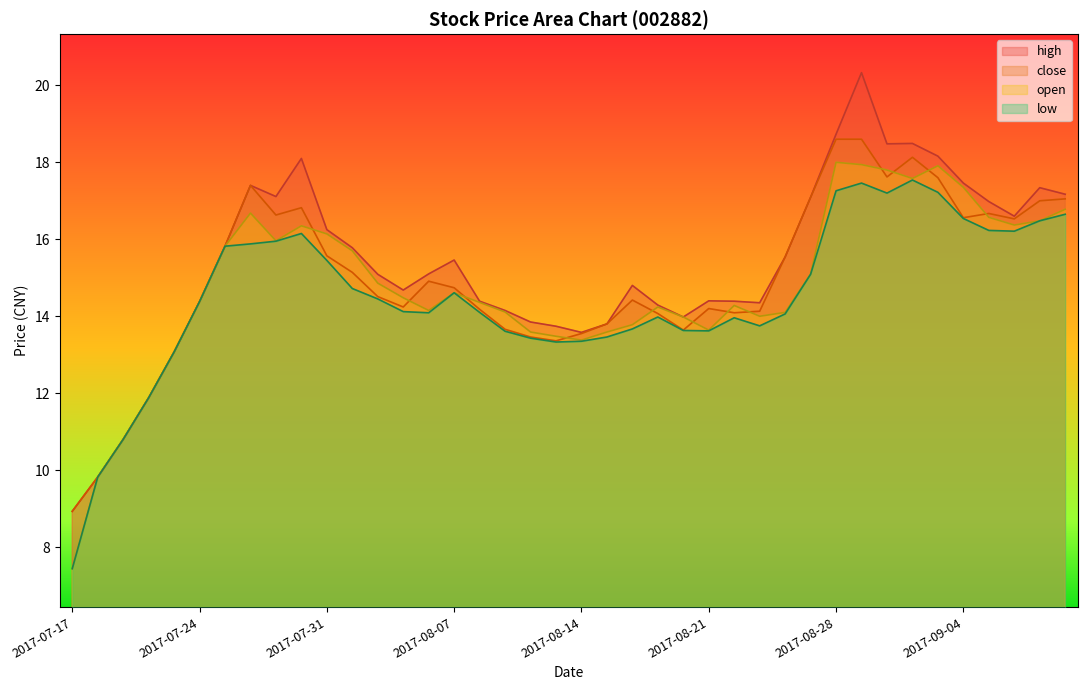

In high, how many points are higher than both neighbors (excluding endpoints)?

8